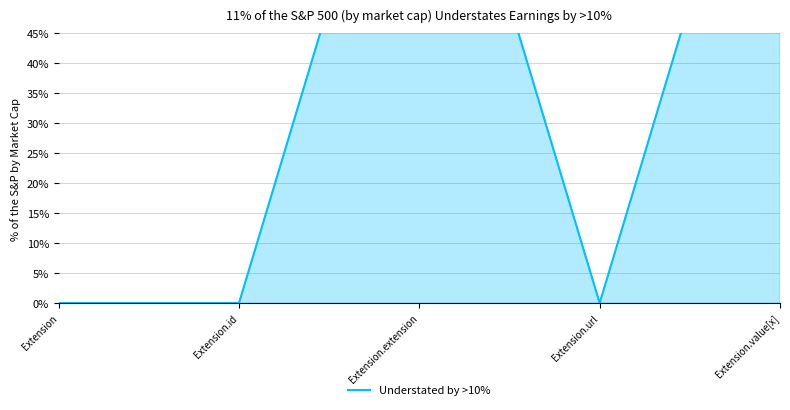

Where is the data nearest to the value 0?

Extension